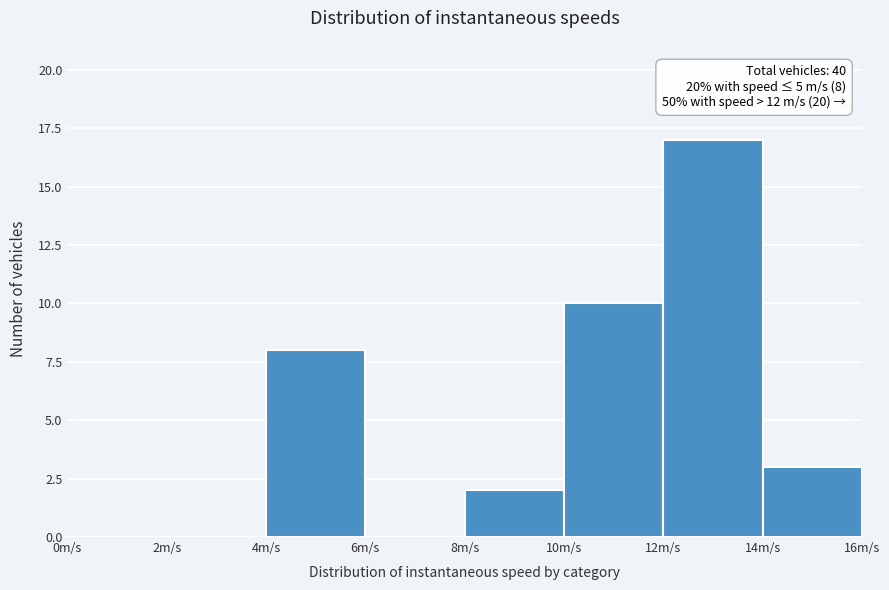

Over which range of the x-axis is the bar tallest?

12 to 14